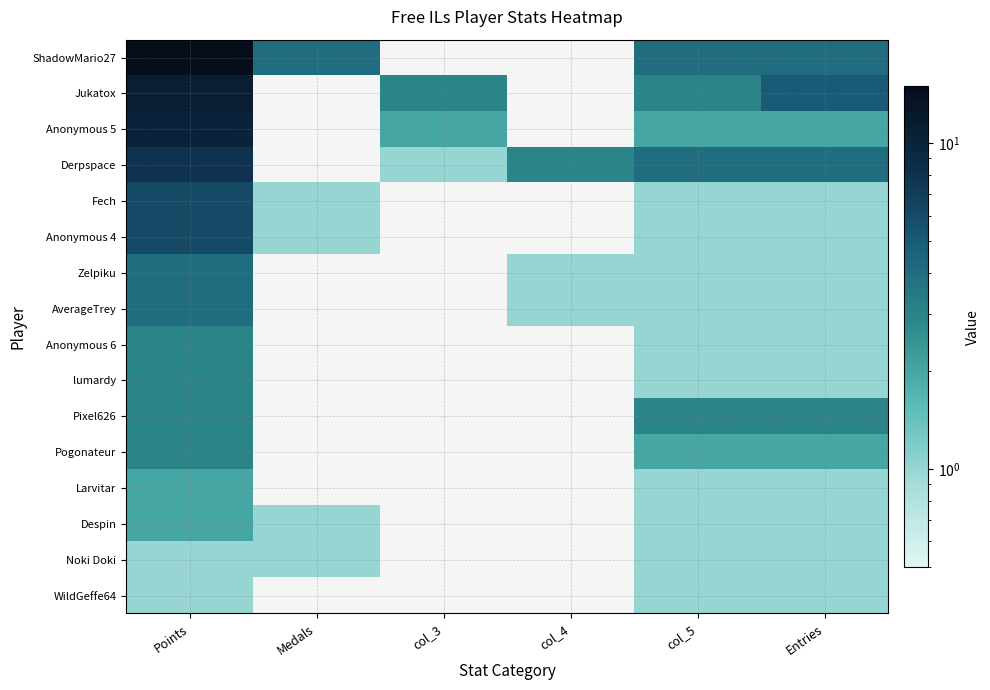

Which series has the largest range (max minus min)?

ShadowMario27